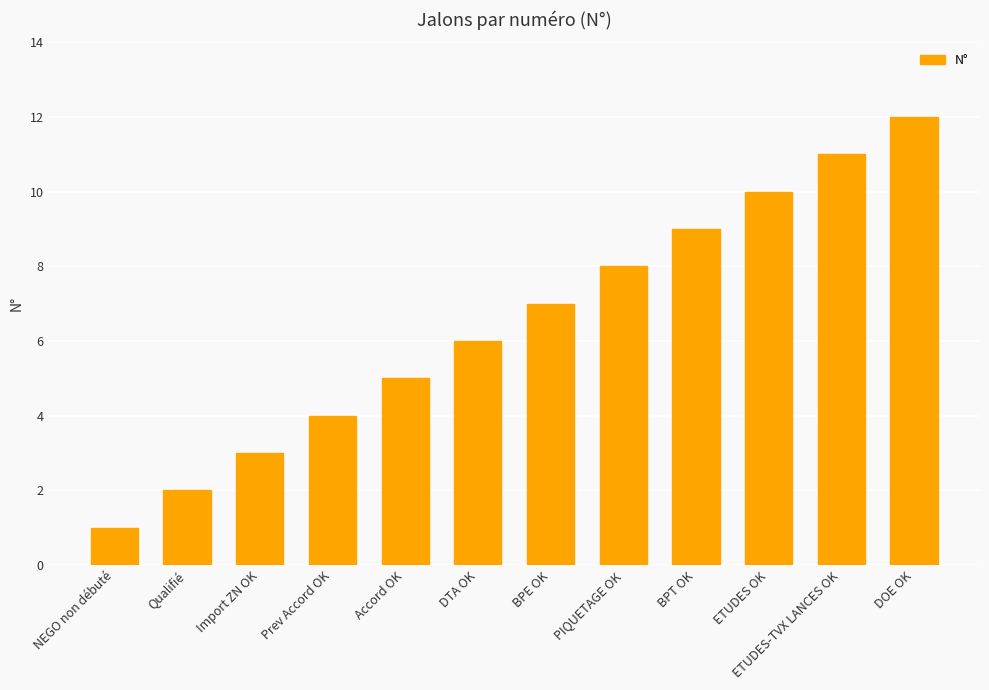

What is the ratio of the value at Import ZN OK to the value at BPT OK?

0.3